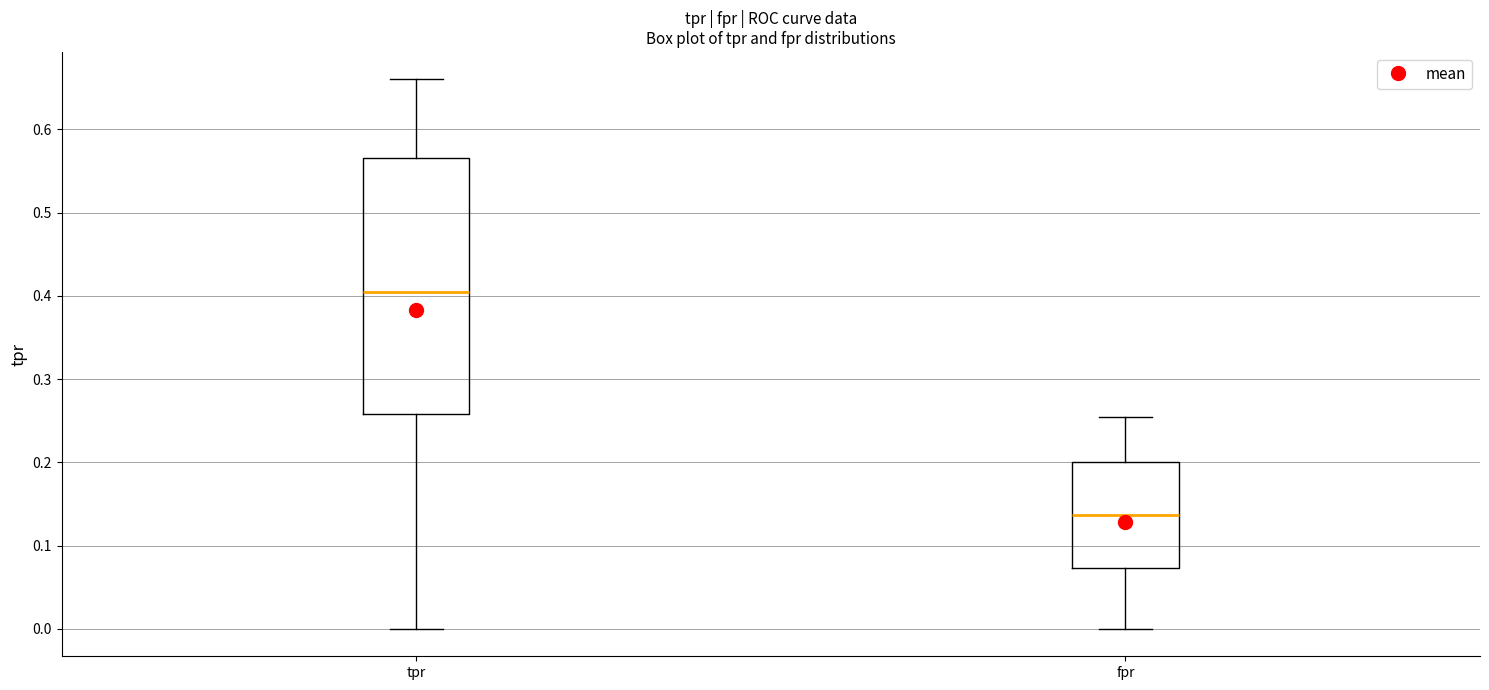

Reading left to right, read every box against the y-axis: the position of its median line, the range the box covers, and the ends of its whiskers. The values are not printed on the chart, so give them approximately, as read against the axis.

tpr: median 0.41, box 0.26 to 0.57, whiskers 0.00 to 0.66
fpr: median 0.14, box 0.07 to 0.20, whiskers 0.00 to 0.25